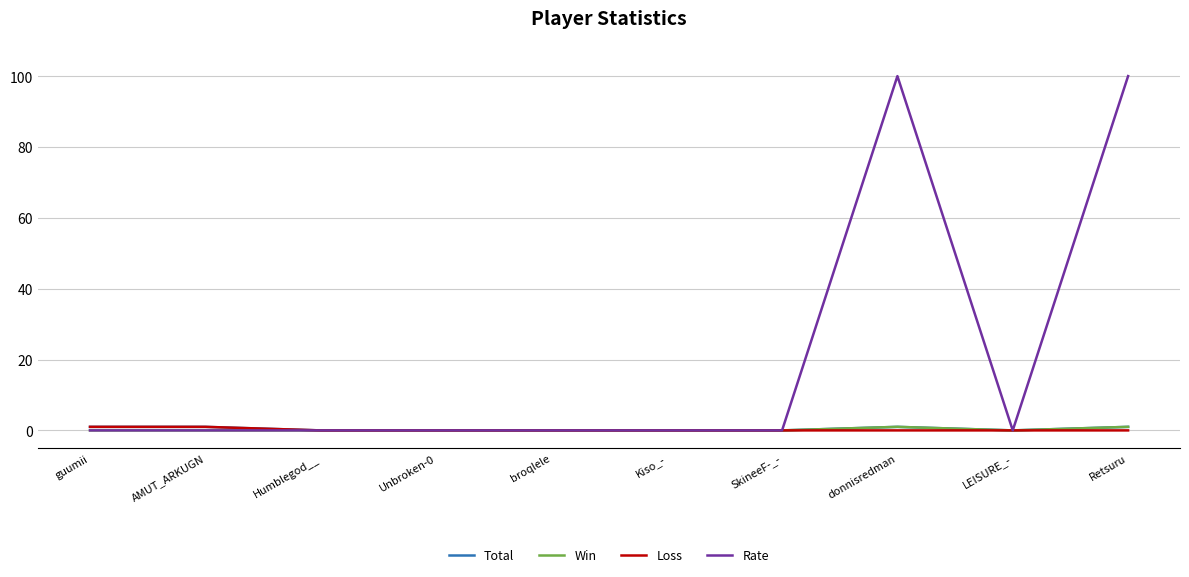

Is it true that Rate equals 0 at Unbroken-0?

True